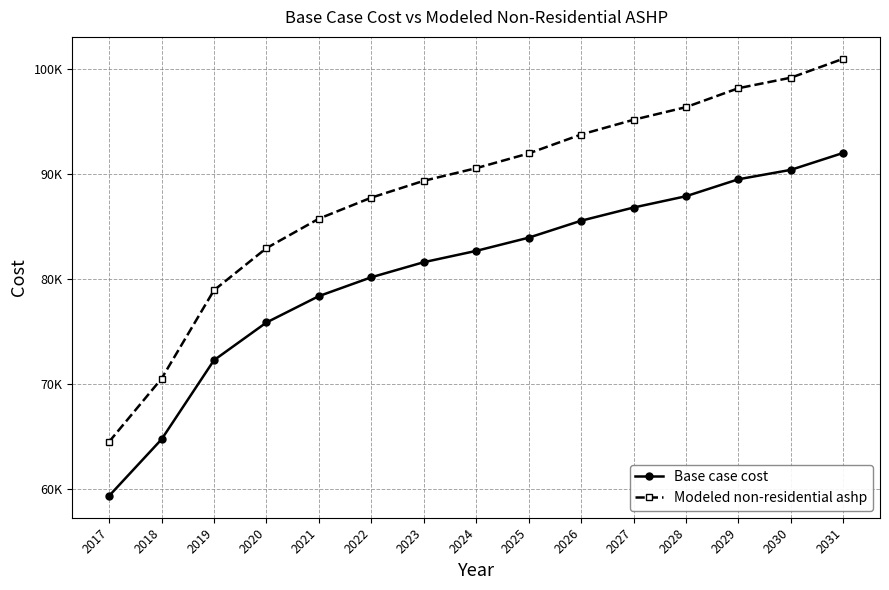

True or false: Base case cost has more than 0 interior local peaks.

False